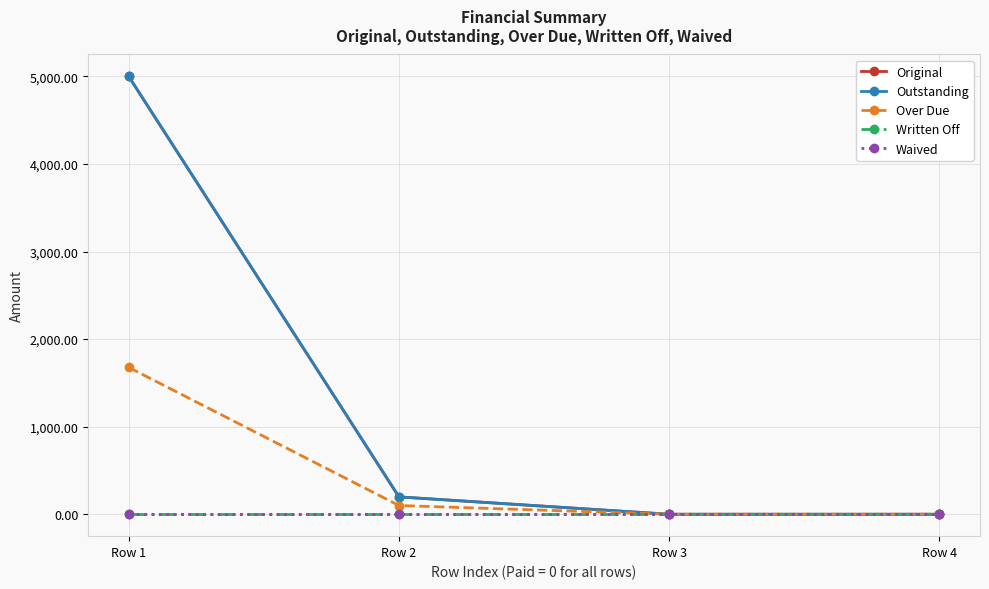

At which label does Over Due reach its peak?

Row 1